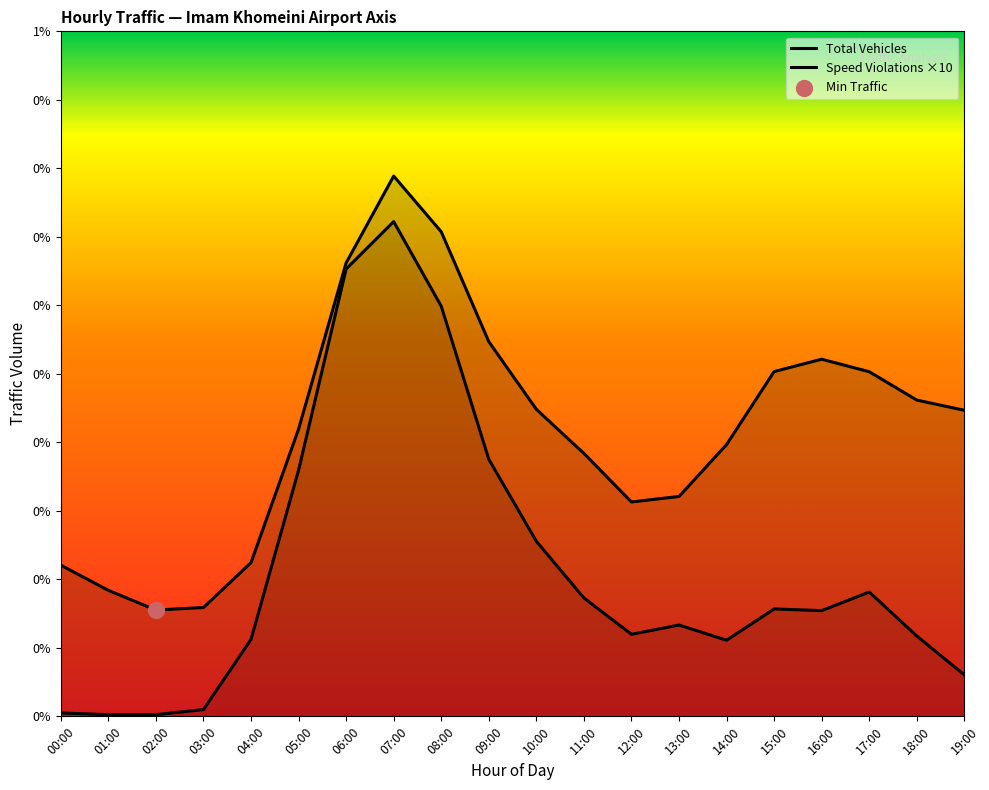

Which series has the widest spread of Y values?

Total Vehicles